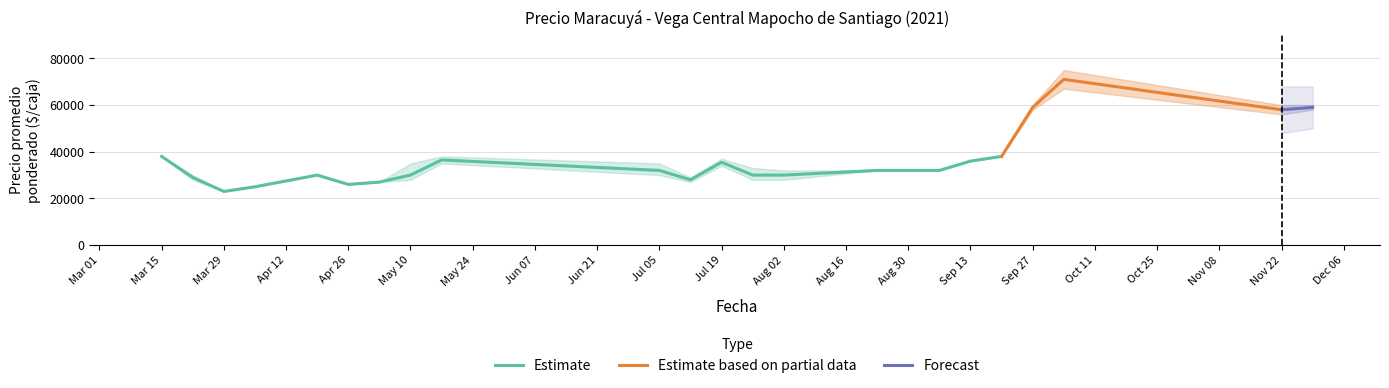

What is the highest value of the Precio promedio ponderado series?

71000